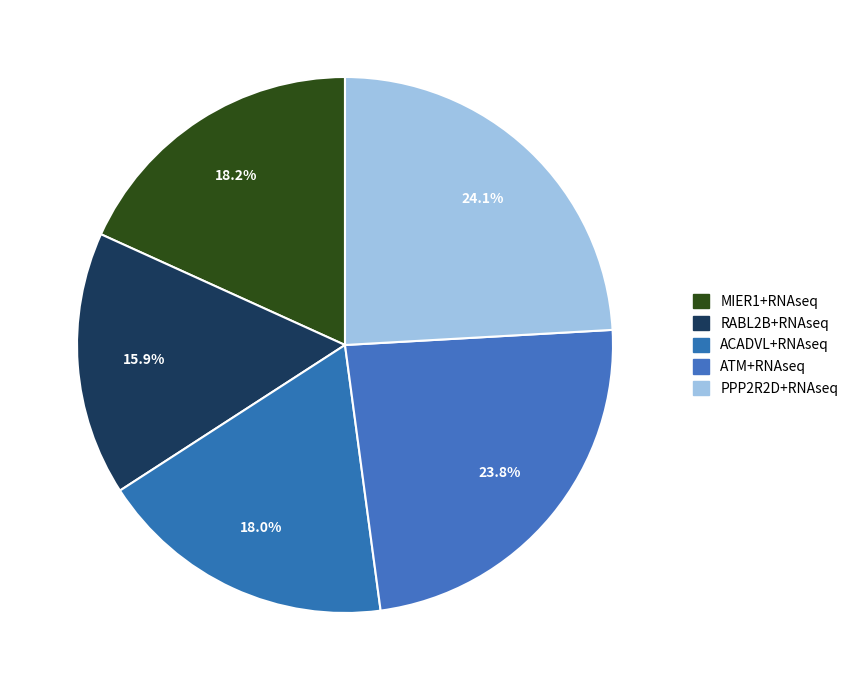

Count the number of slices in the pie.

5